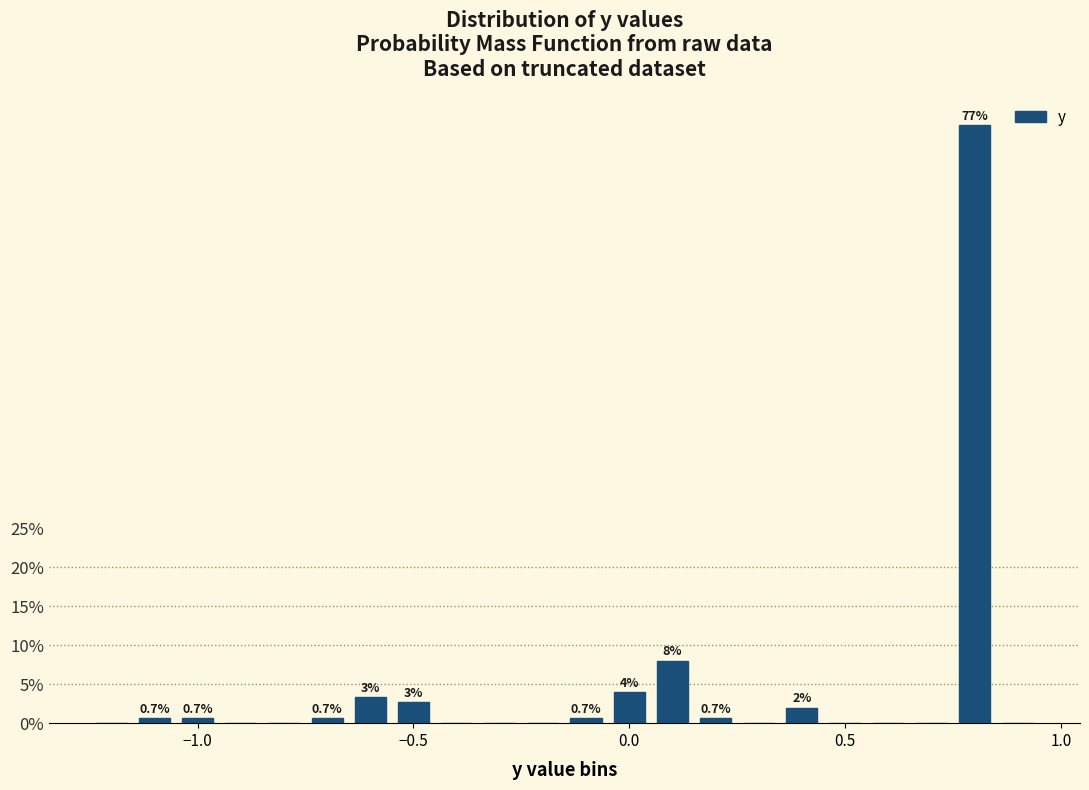

Read against the x-axis, roughly where is the centre of the tallest bar?

0.80